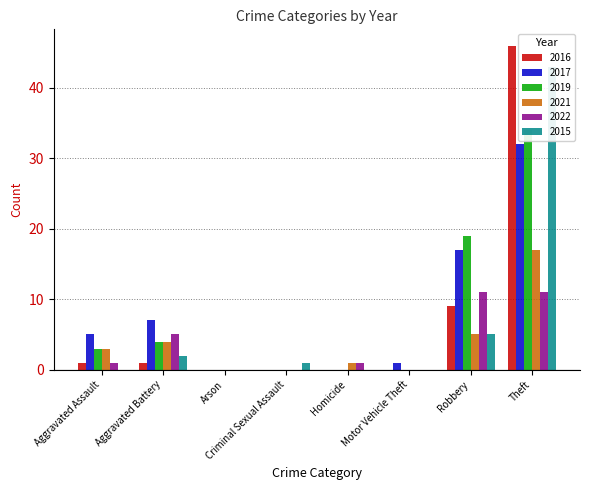

Rank the series at Criminal Sexual Assault from lowest to highest value.

2021, 2016, 2017, 2019, 2022, 2015